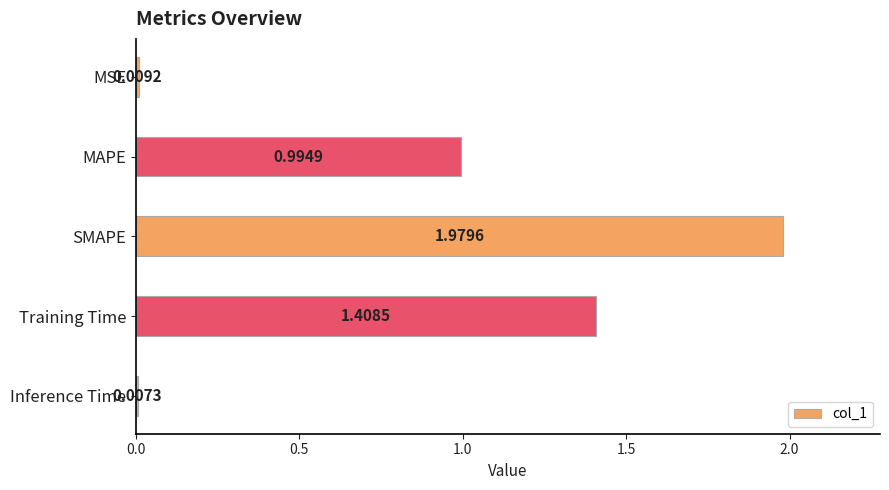

Between Inference Time and Training Time, which is larger?

Training Time